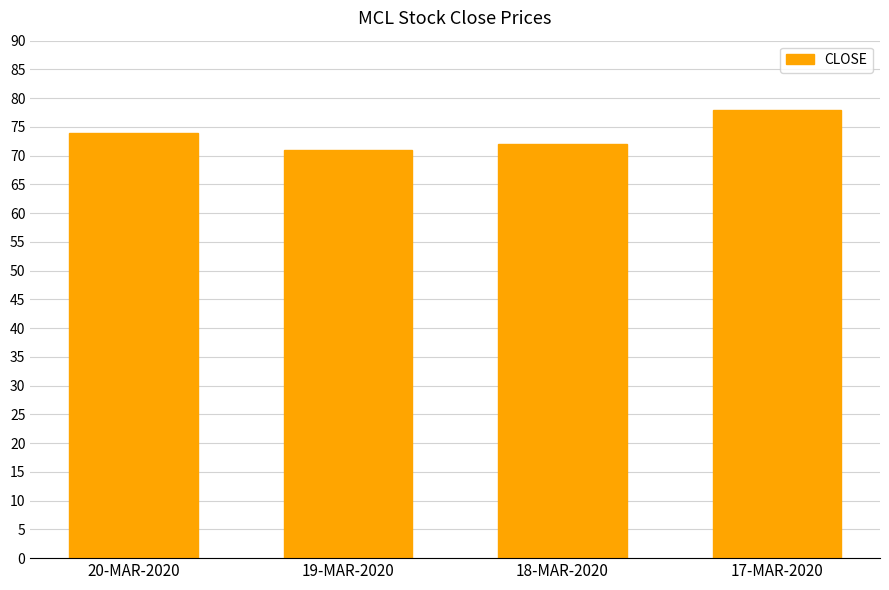

What is the greatest value displayed?

78.0